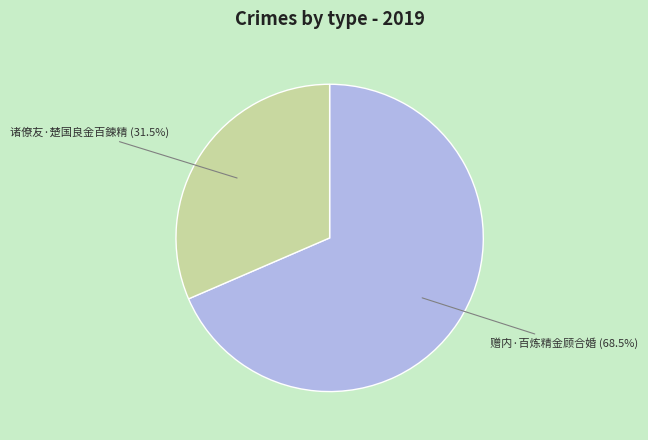

Is there any slice that represents more than half of the pie?

Yes